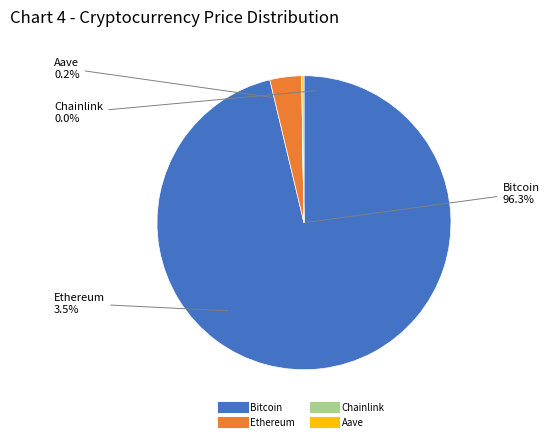

Which slice is the smallest?

Chainlink